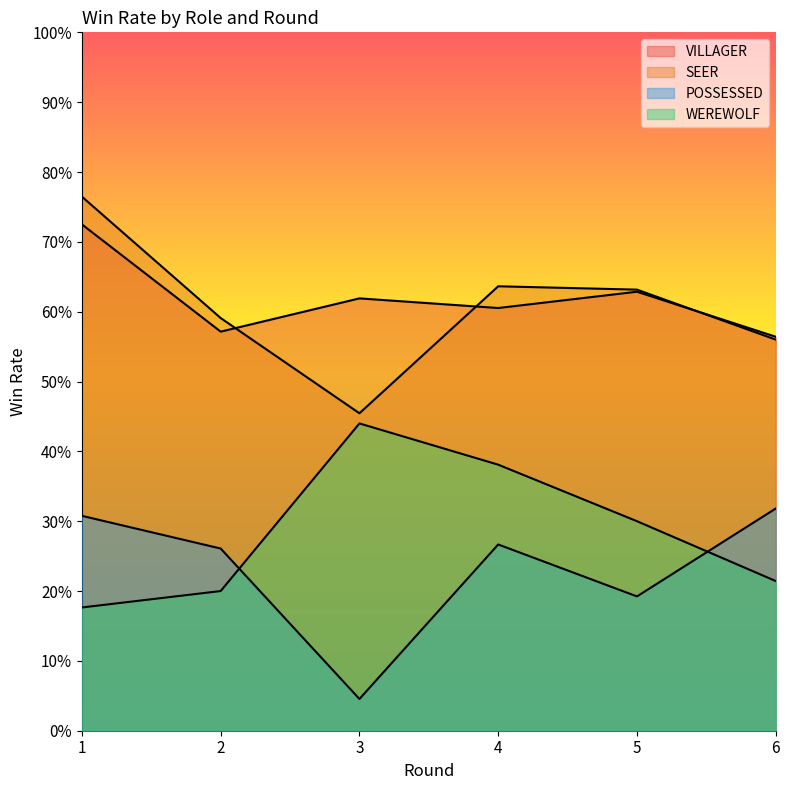

True or false: SEER has a value of 0.3 at 5.

False